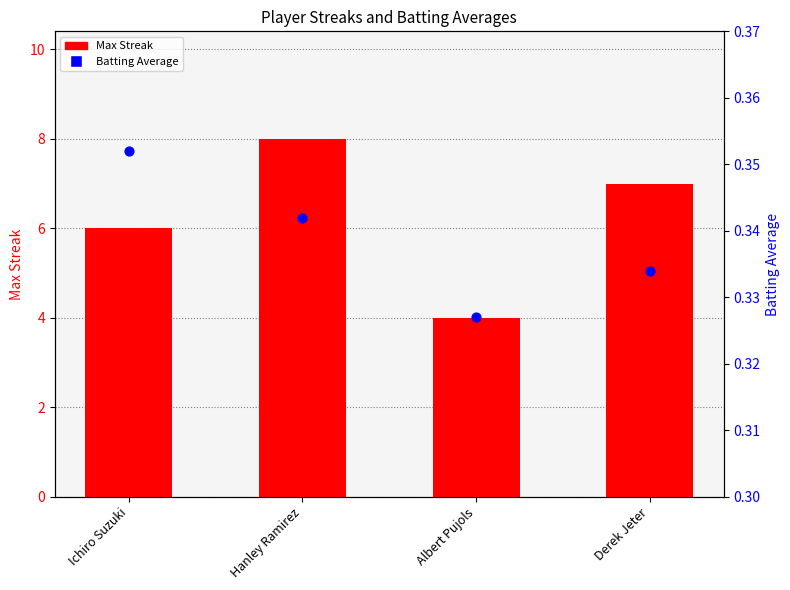

Which series has the largest total across all categories?

Max Streak